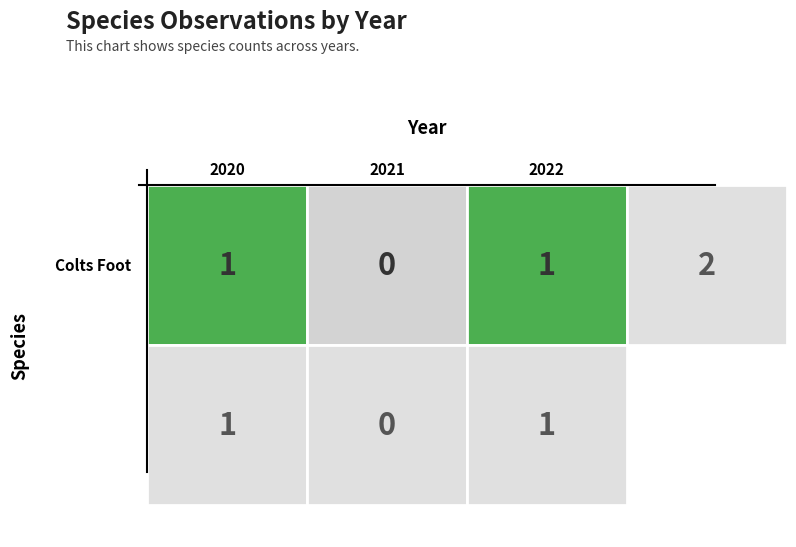

How many values are above zero?

2